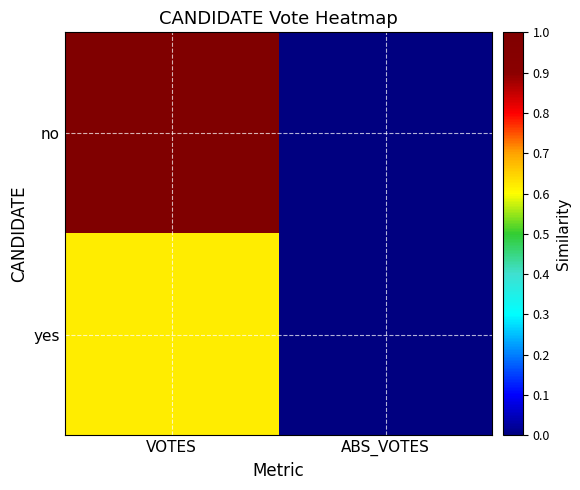

Reading left to right, list all the values displayed in this chart.

no: VOTES=1.0	ABS_VOTES=0.0
yes: VOTES=0.6	ABS_VOTES=0.0